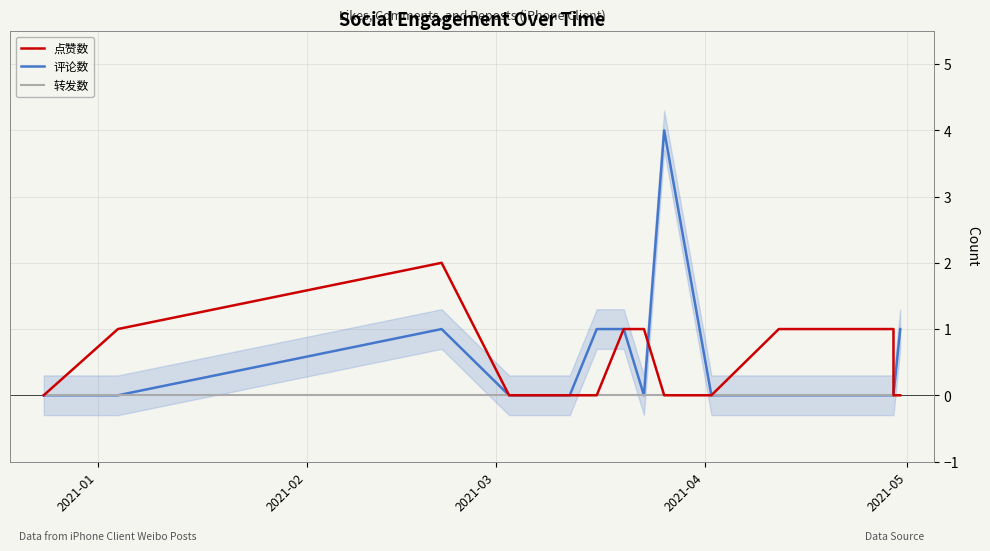

In 评论数, how many points are lower than both neighbors (excluding endpoints)?

1